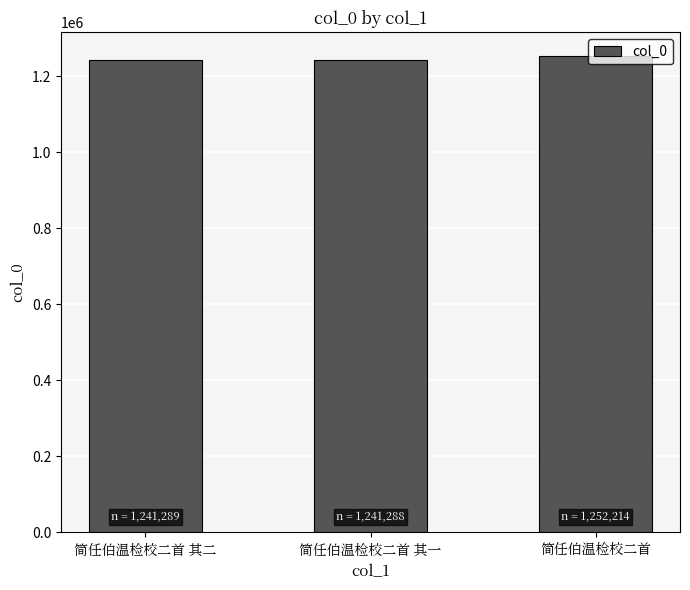

How many bars are there in total?

3